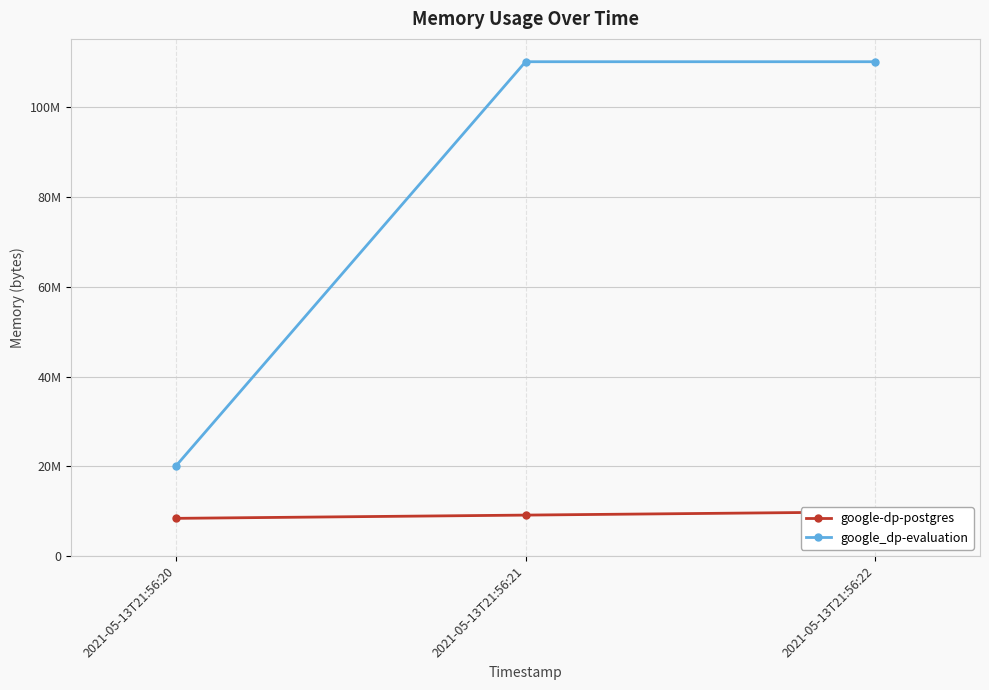

What is the smallest value displayed?

8388608